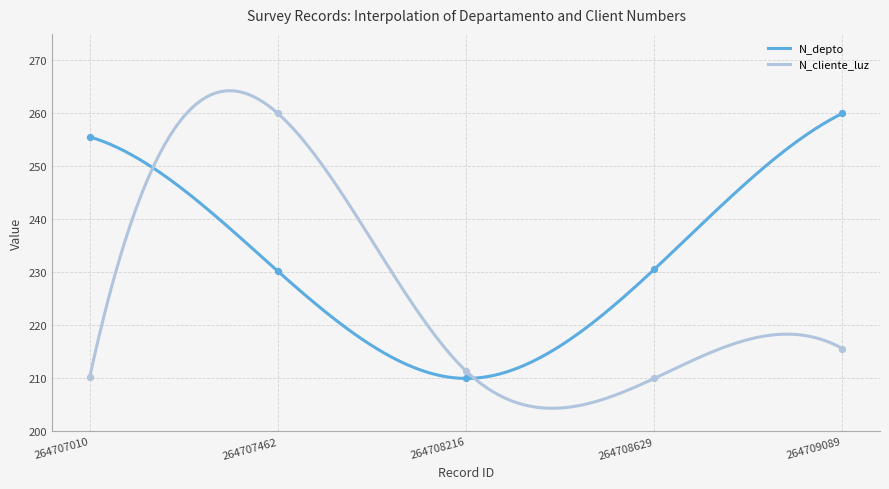

At how many categories does at least one series exceed 256?

2